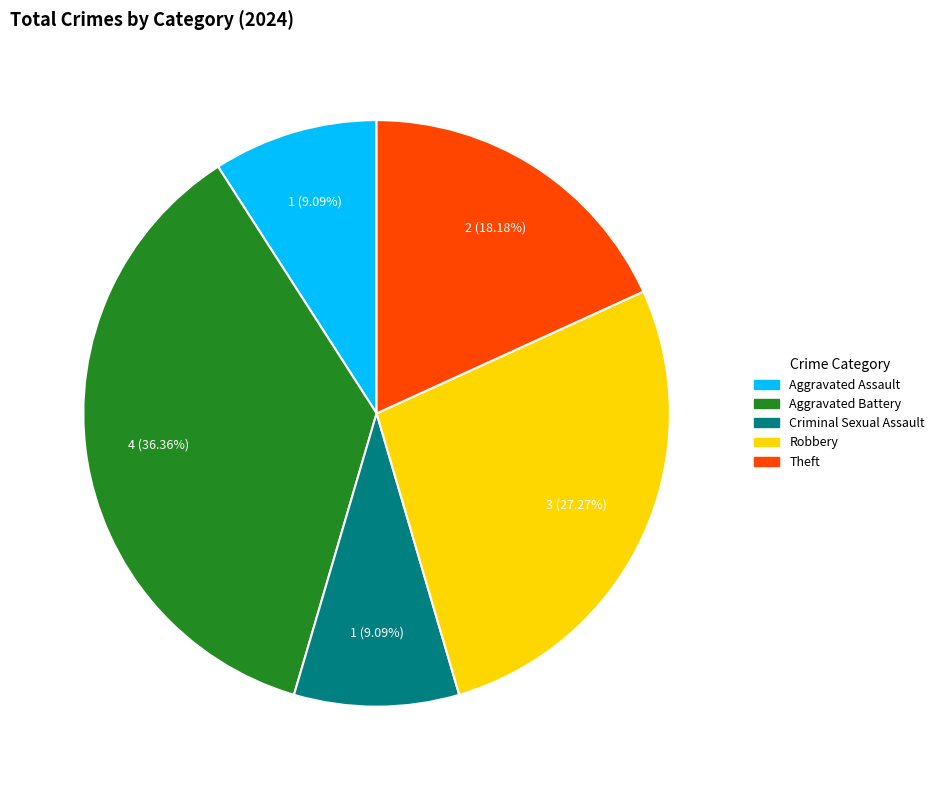

What percentage do Aggravated Assault and Theft together represent?

27.3%